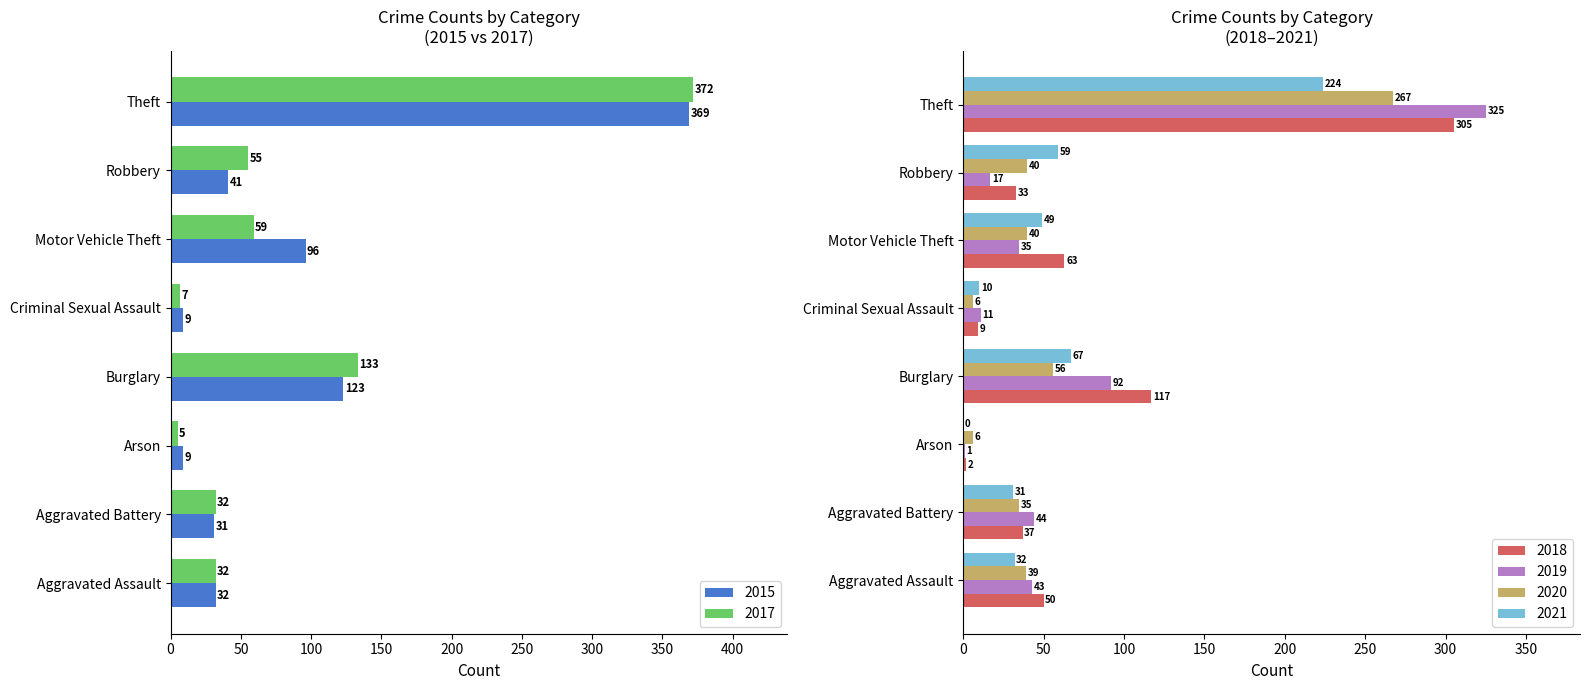

Is the value of 2020 at Criminal Sexual Assault greater than the value of 2021 at Burglary?

No